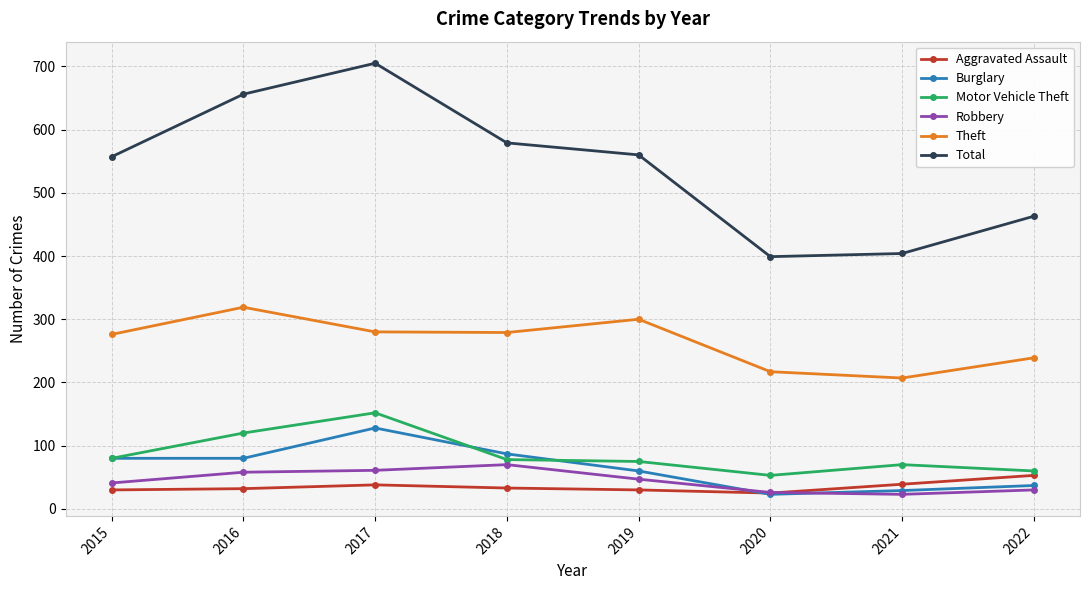

Which category has the highest value in the Theft series?

2016